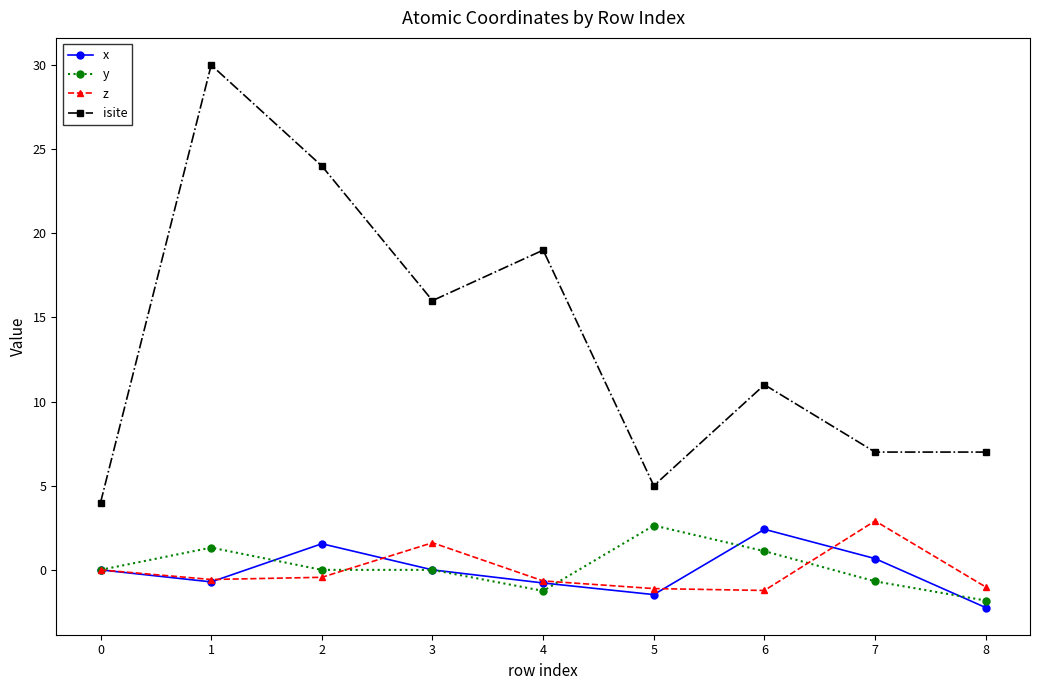

Which series has the widest spread of values?

isite